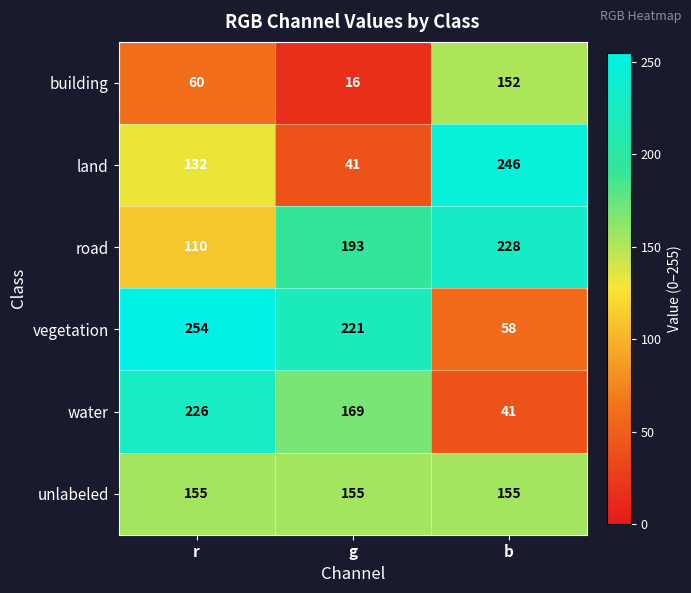

What is the total value across all series at g?

795